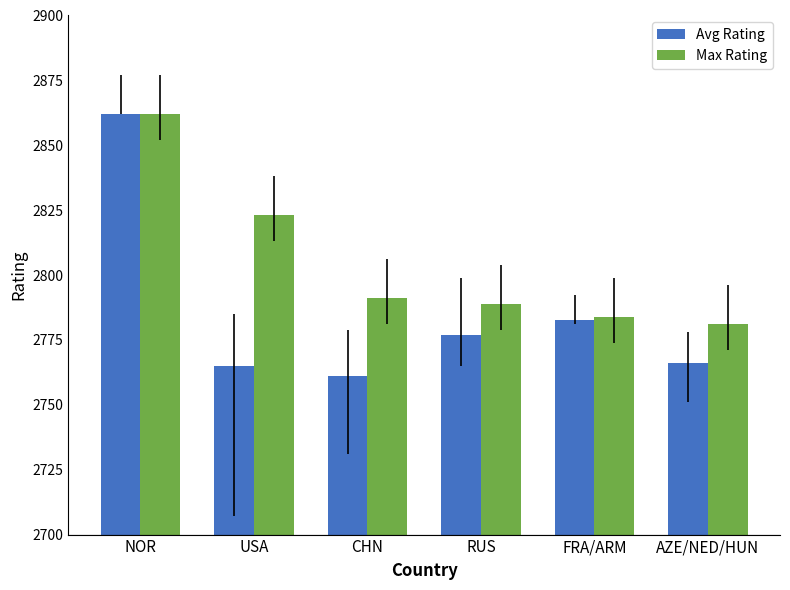

What is the difference between the Max Rating values at NOR and AZE/NED/HUN?

81.0